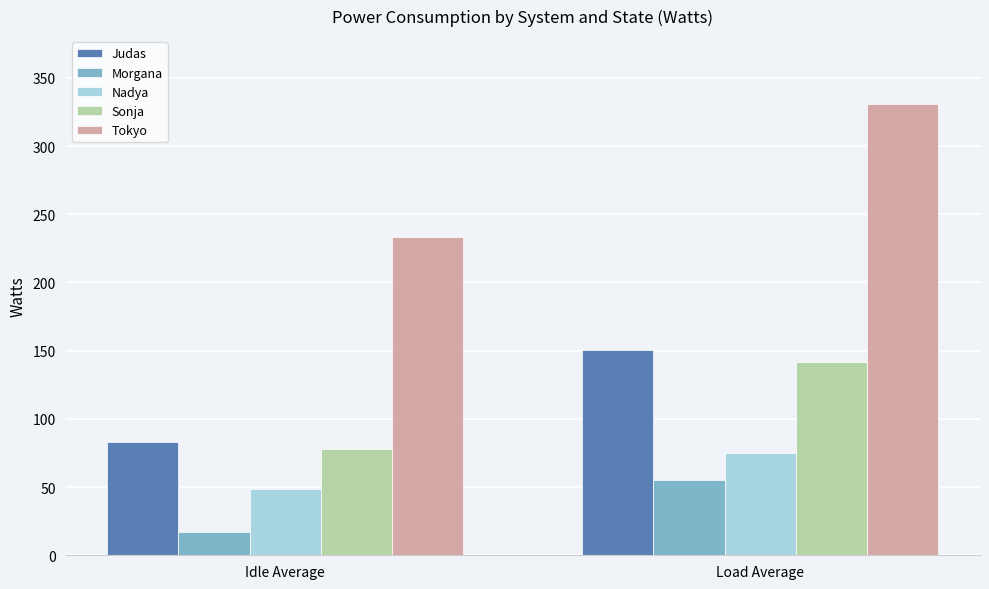

How many data points in Morgana are above 55?

1